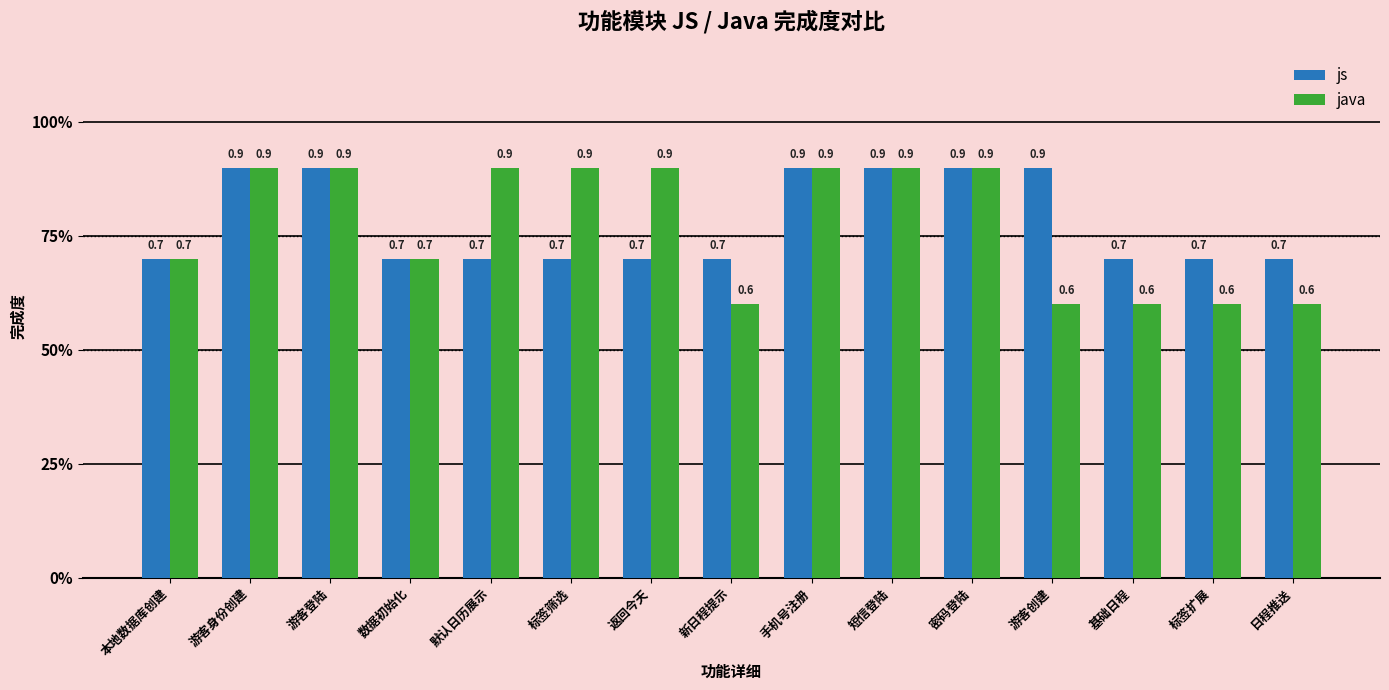

What are all the series names shown in the legend?

js, java